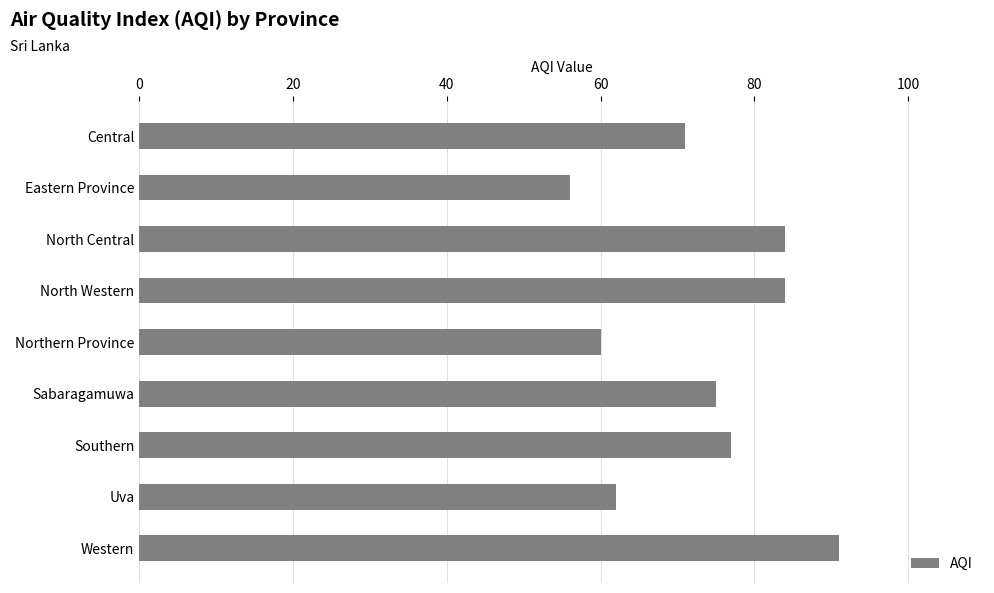

Read the value at North Western, to the nearest 5.

85